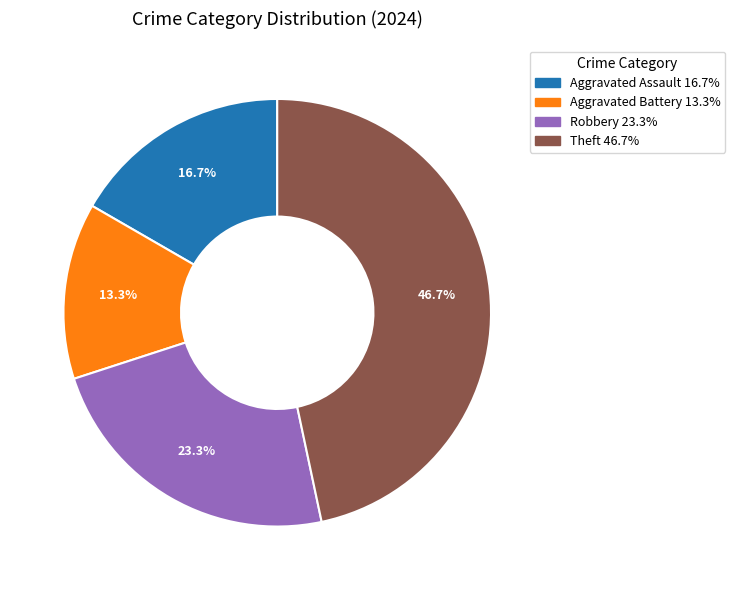

How many slices are in this pie chart?

4